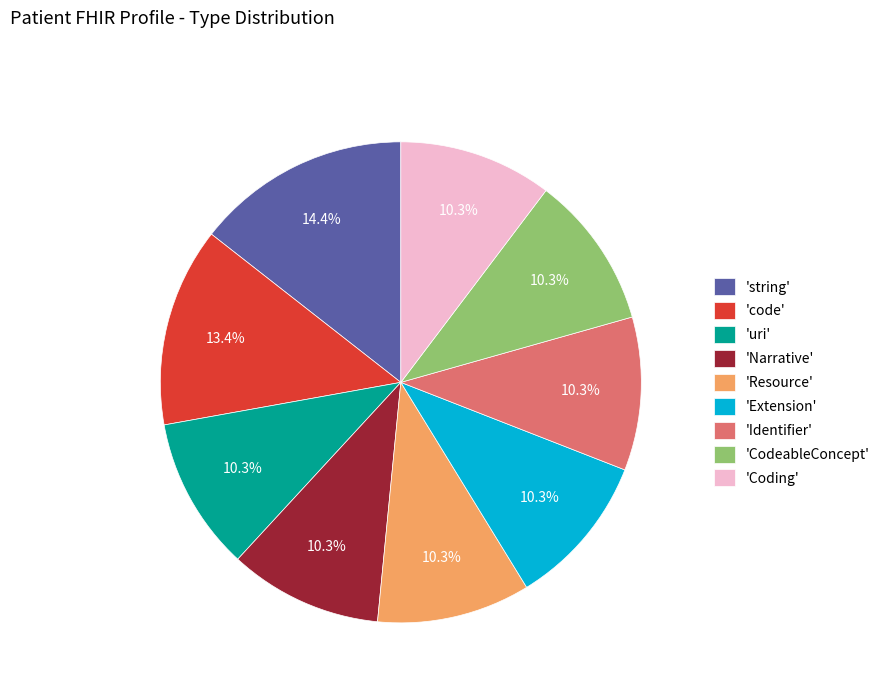

What is the ratio of the value at 'Coding' to the value at 'code'?

0.8